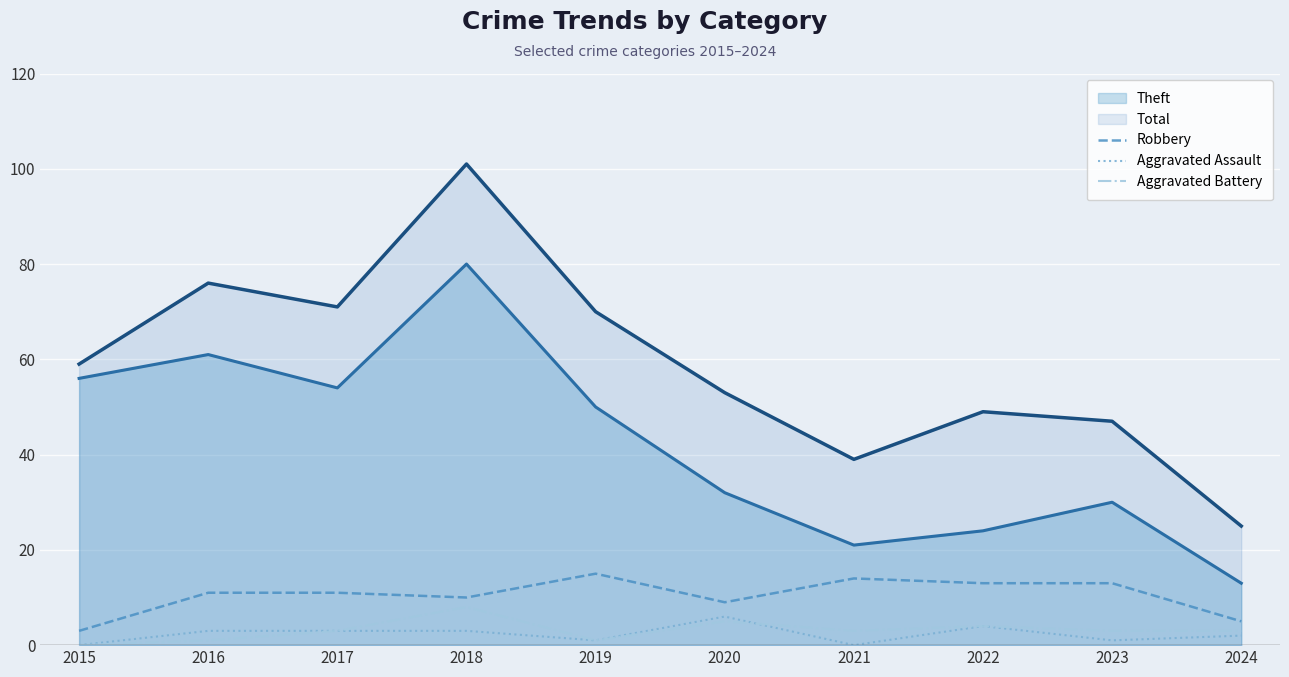

Count the Aggravated Assault values in the range 1 to 3.

6